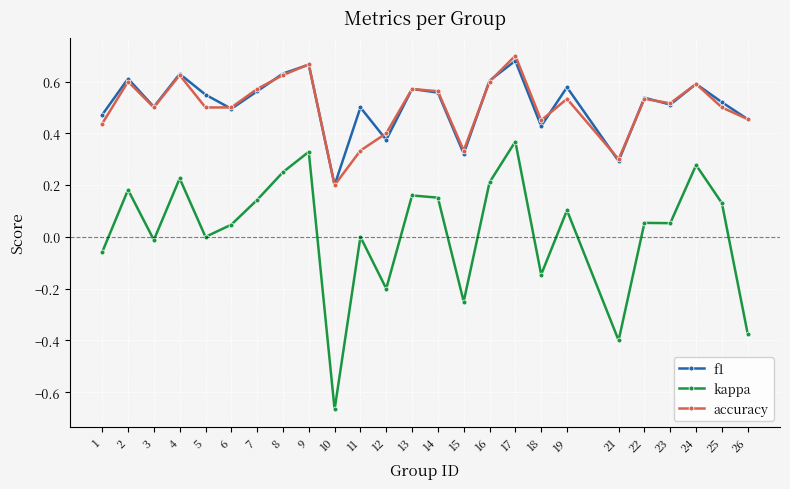

At which category does the chart reach its minimum across all series?

10